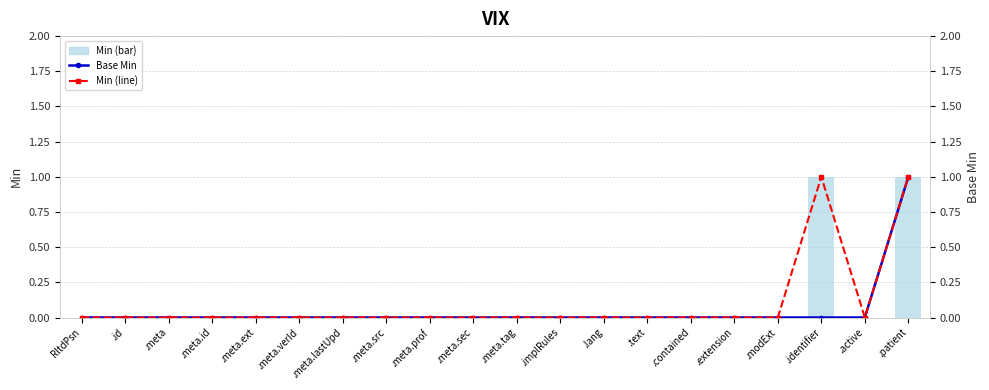

The Base Min series shows 0 at .text. True or false?

False